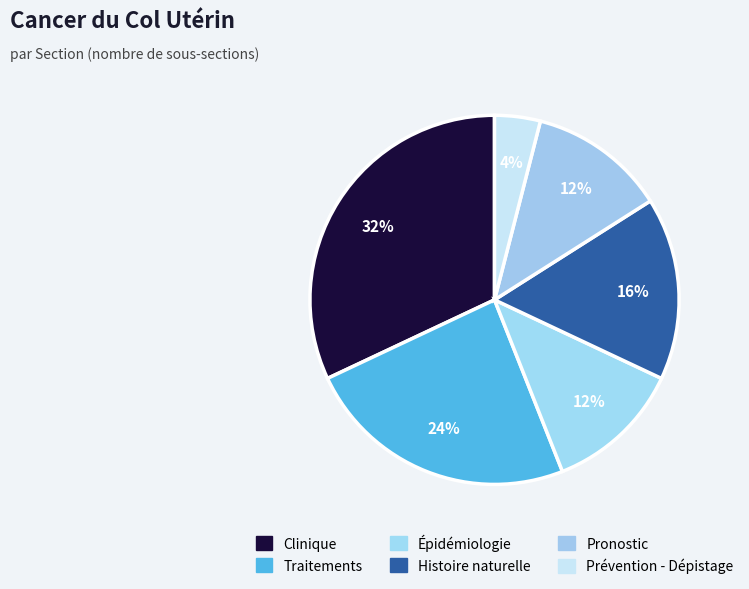

Count the number of slices in the pie.

6